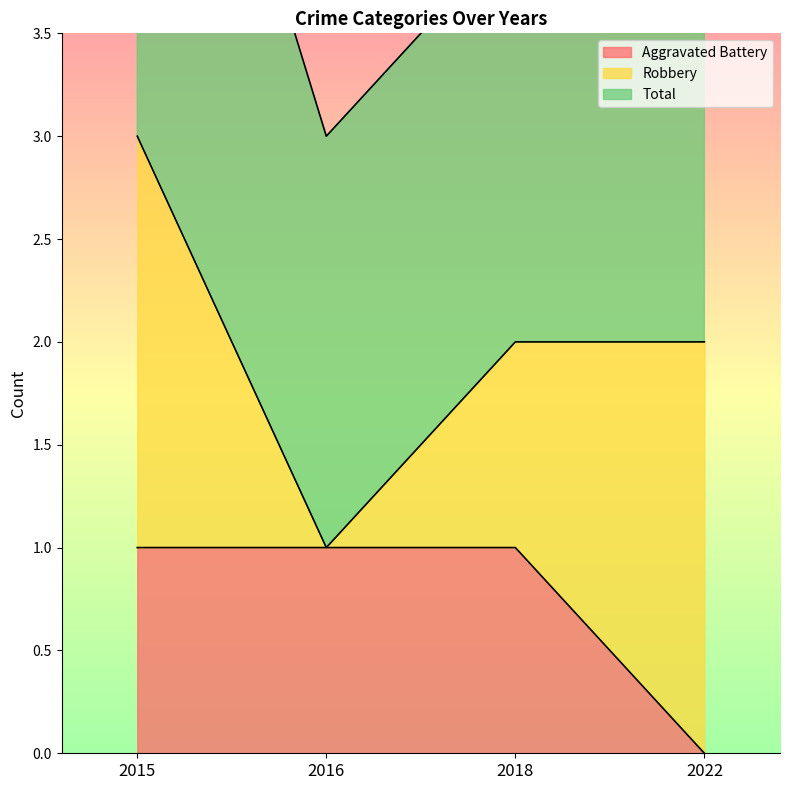

True or false: Total has more than 2 interior local peaks.

False